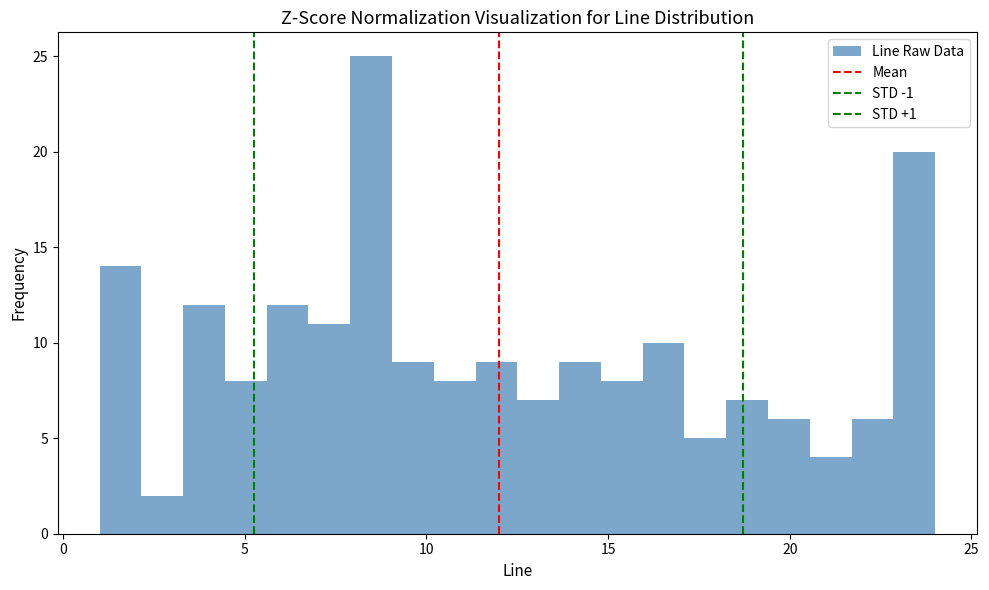

Around what value on the x-axis is the tallest bar? Give the approximate position of its centre, as read against the axis.

8.5